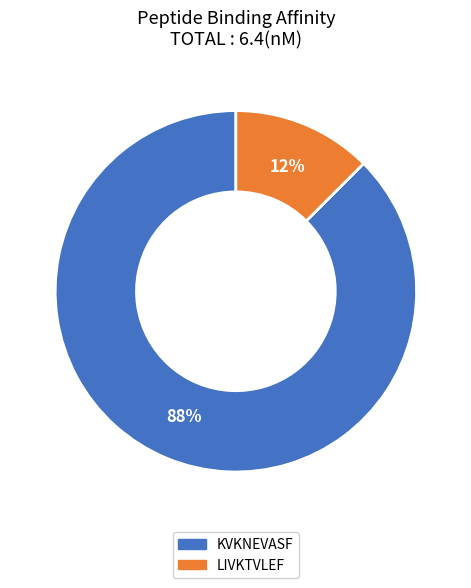

Which category has the smallest portion of the pie?

LIVKTVLEF